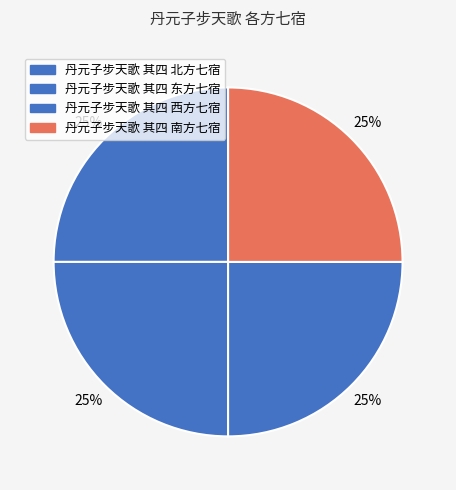

To the nearest percent, what portion does 丹元子步天歌 其四 西方七宿 represent?

25%